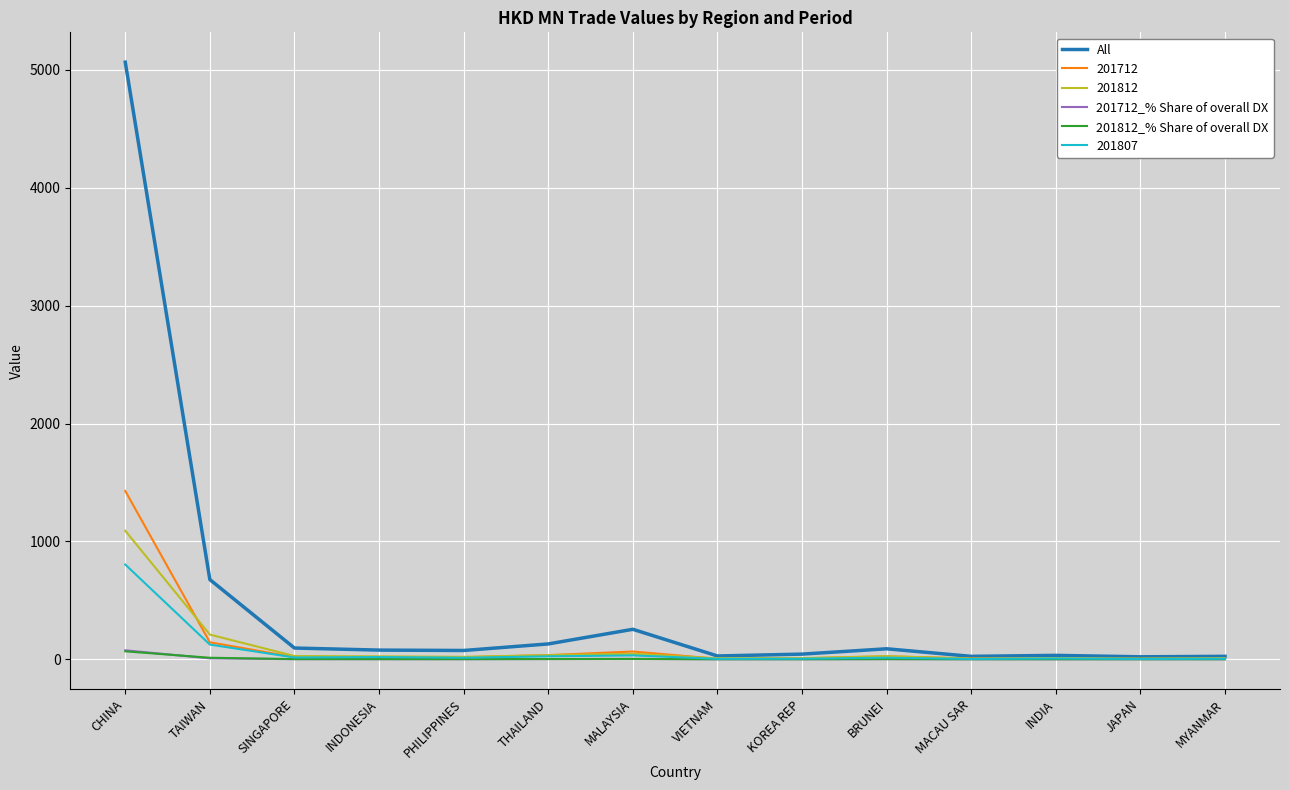

At which category does the chart reach its peak across all series?

CHINA